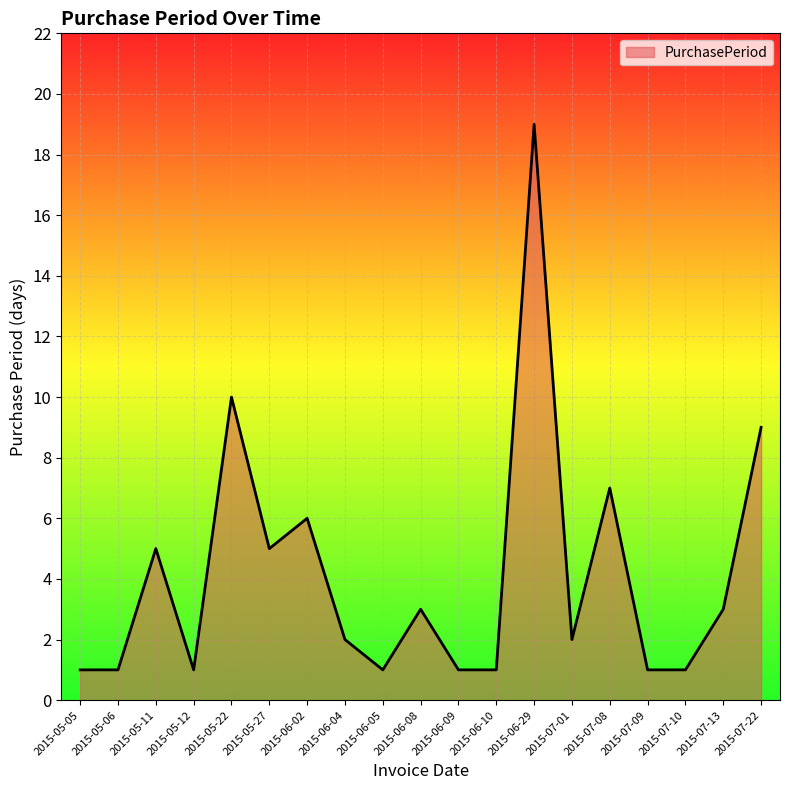

The chart shows a value of 1 at 2015-05-06. True or false?

True